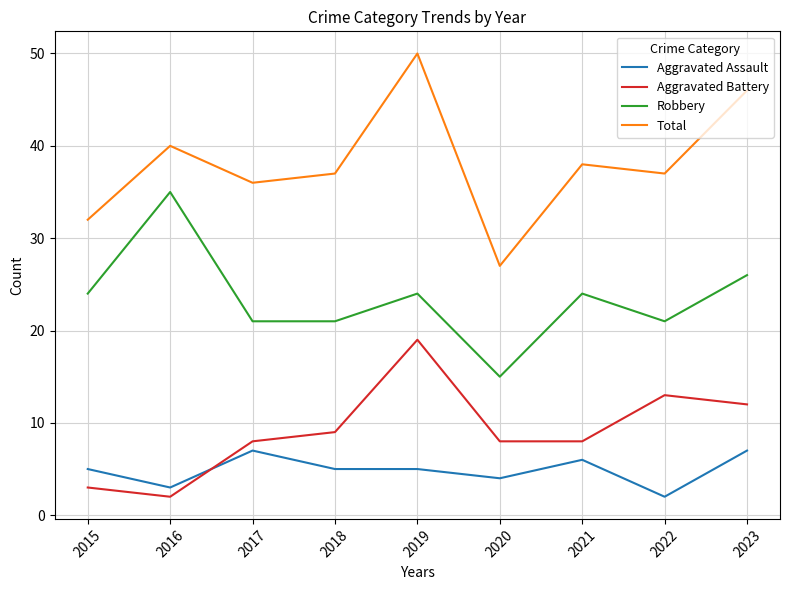

What is the highest value of the Aggravated Assault series?

7